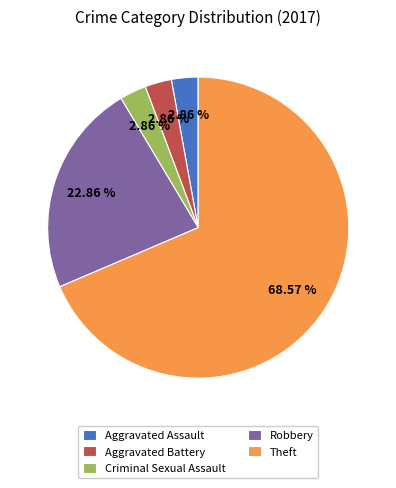

To the nearest percent, what is the average slice percentage?

20%